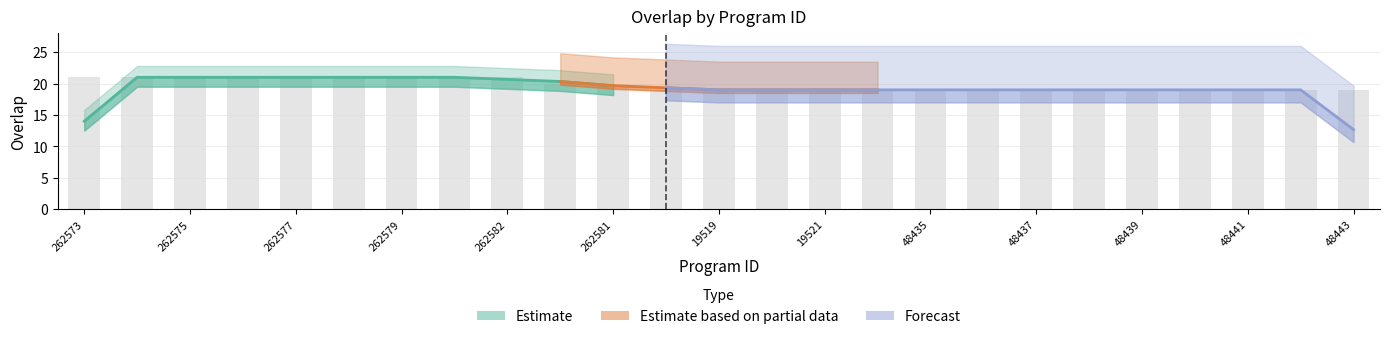

Is it true that the value at 48435 is 19?

True